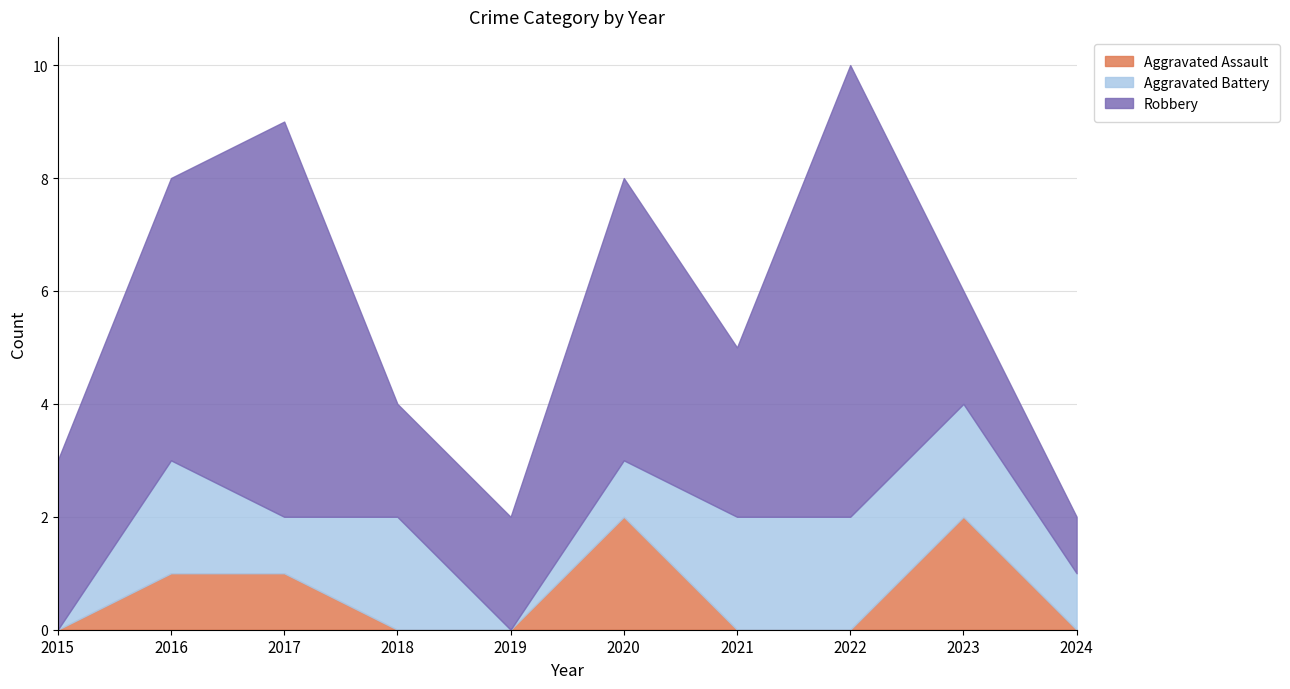

Rank the series at 2015 from lowest to highest value.

Aggravated Assault, Aggravated Battery, Robbery